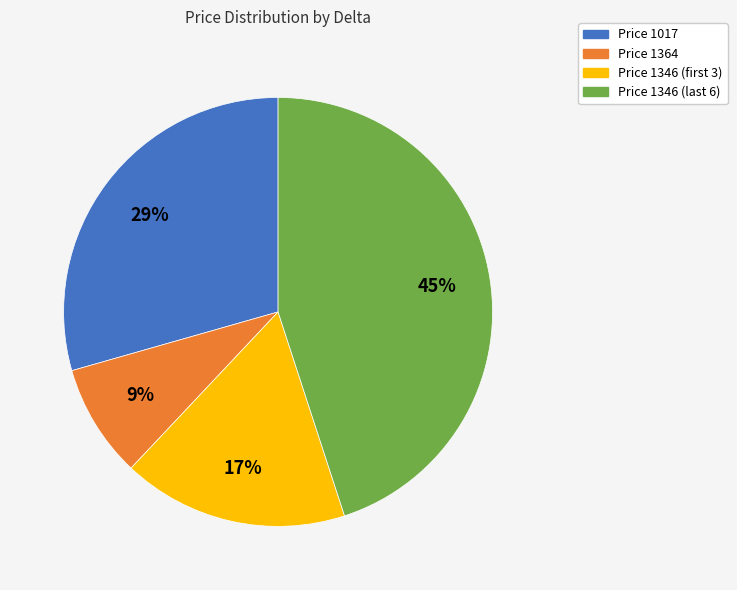

To the nearest percent, what is the difference between the largest and smallest slice percentages?

36%